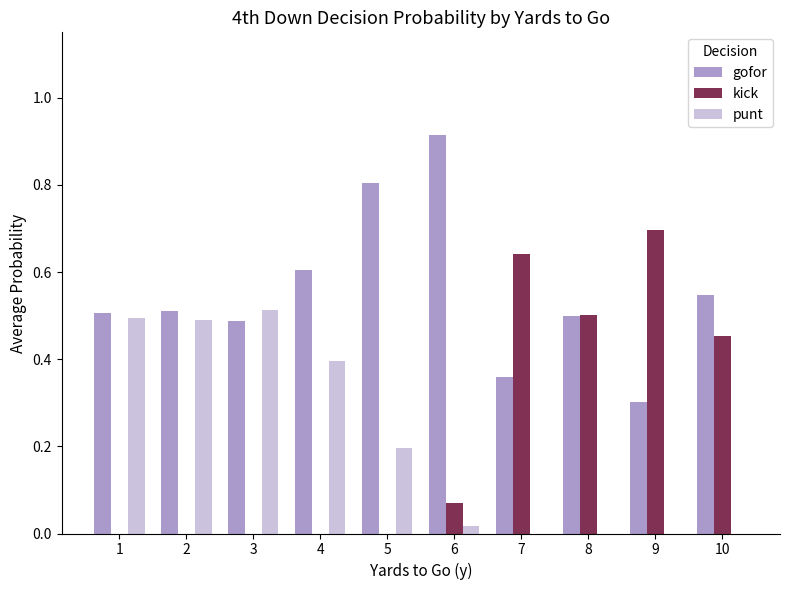

Between 2 and 9, which series saw the biggest shift?

kick